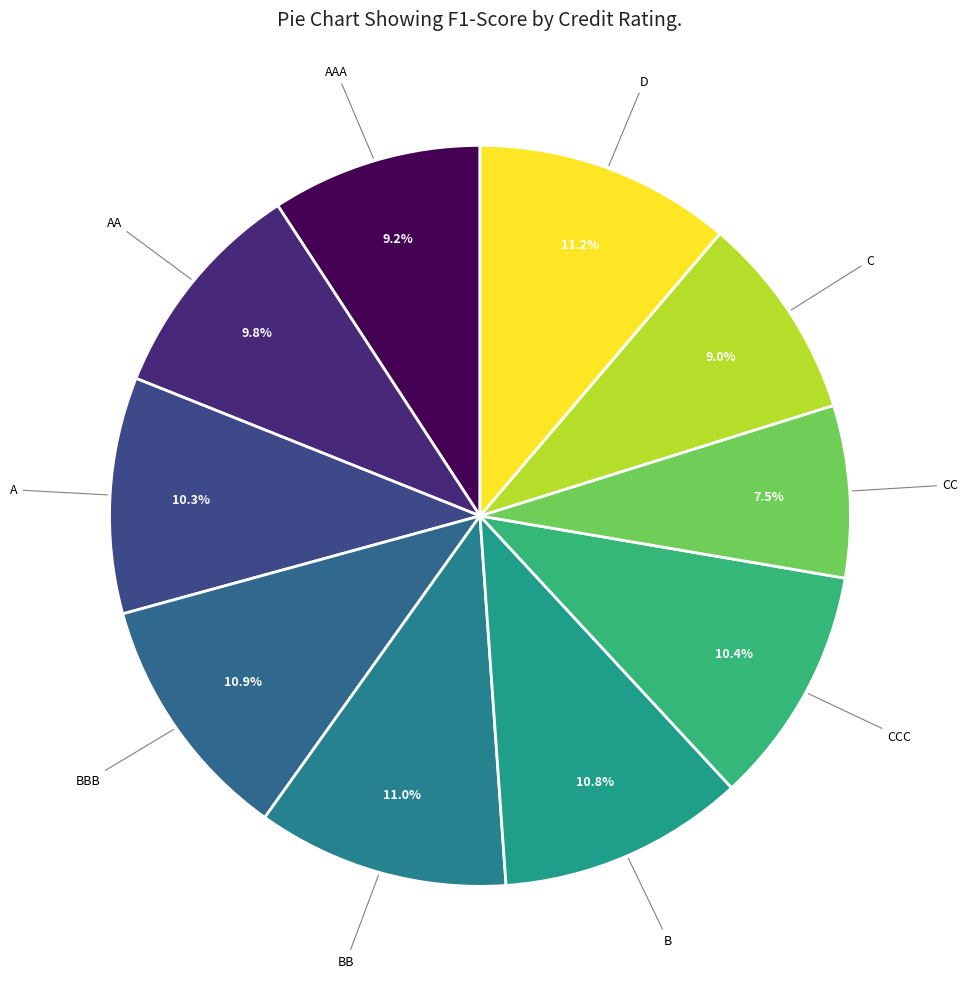

How many segments does this pie chart have?

10